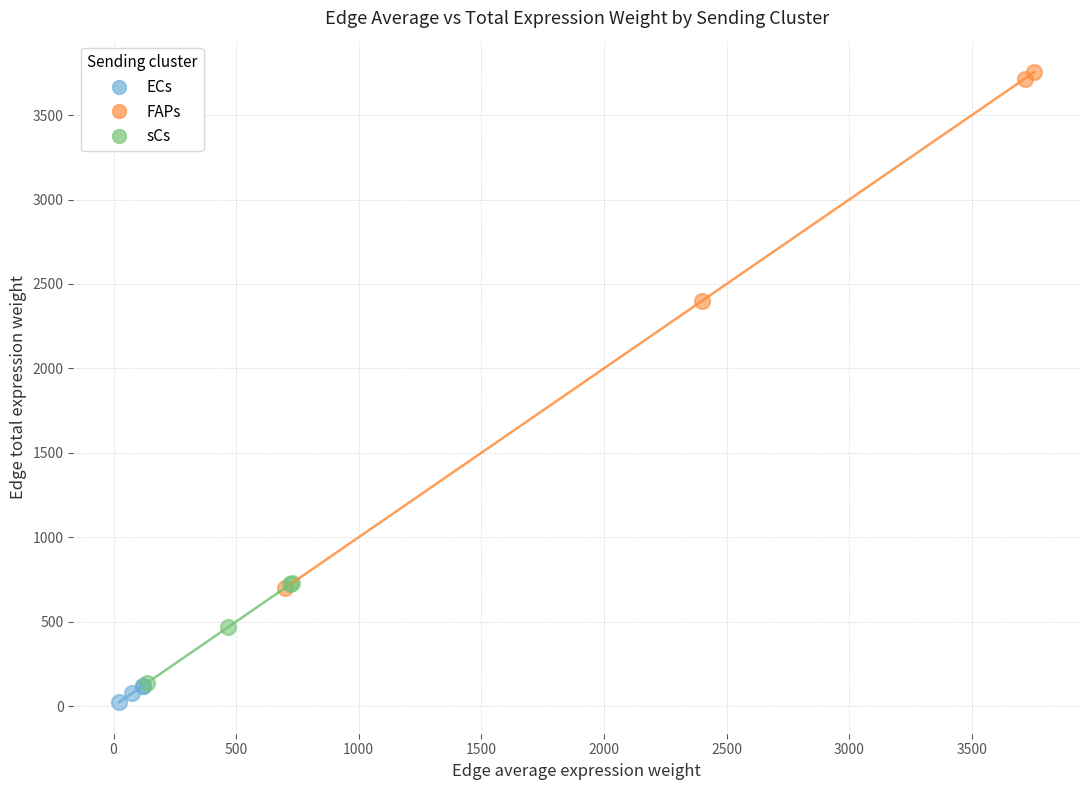

What are all the series names shown in the legend?

ECs, FAPs, sCs